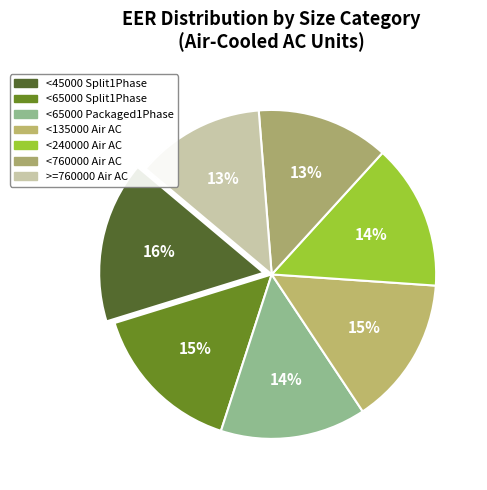

Is <65000 Split1Phase the majority of the pie?

No